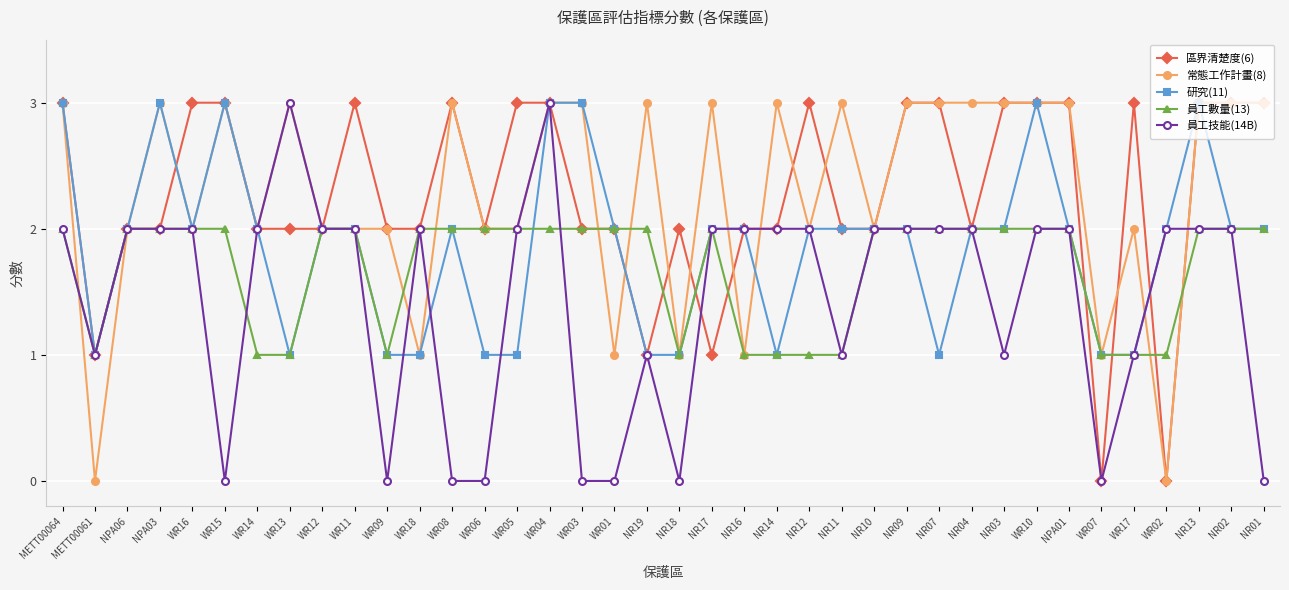

What position from the right is NR07?

11